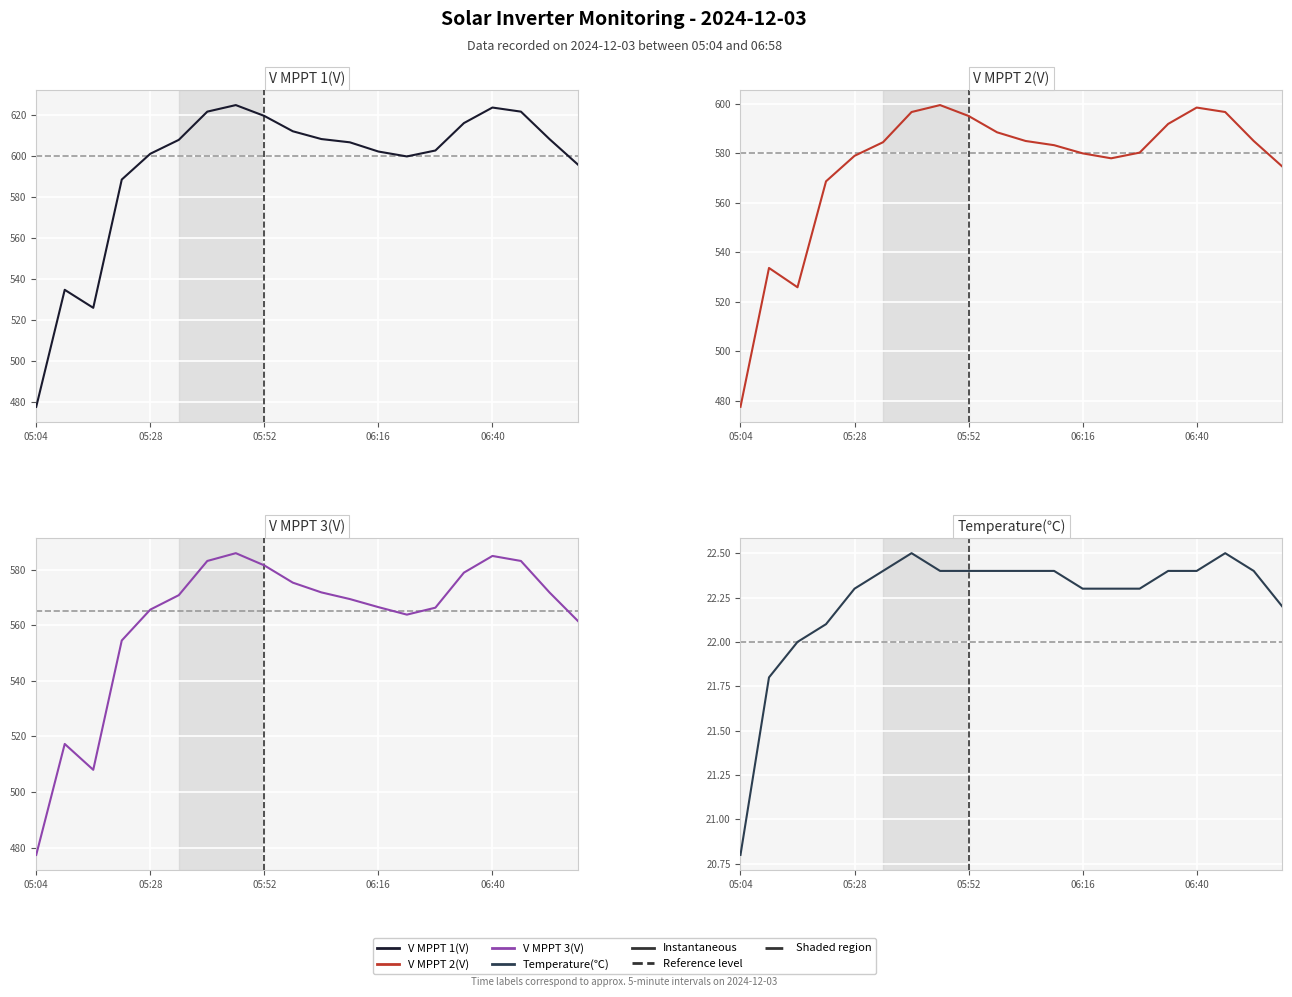

Is the value of V MPPT 3(V) at 11 greater than the value of V MPPT 1(V) at 19?

No